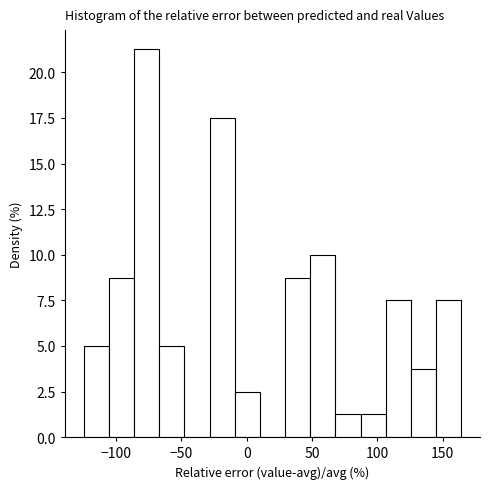

Around what value on the x-axis is the tallest bar? Give the approximate position of its centre, as read against the axis.

-75